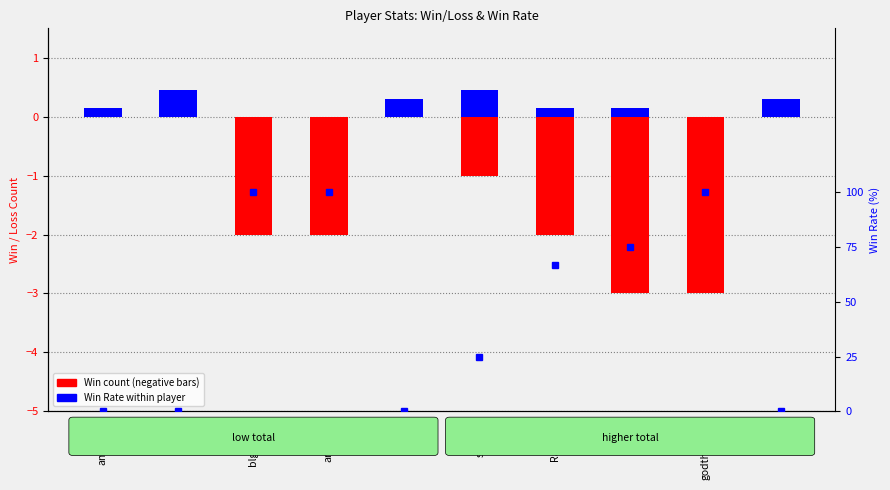

Which series has the largest total across all categories?

Win Rate (%)